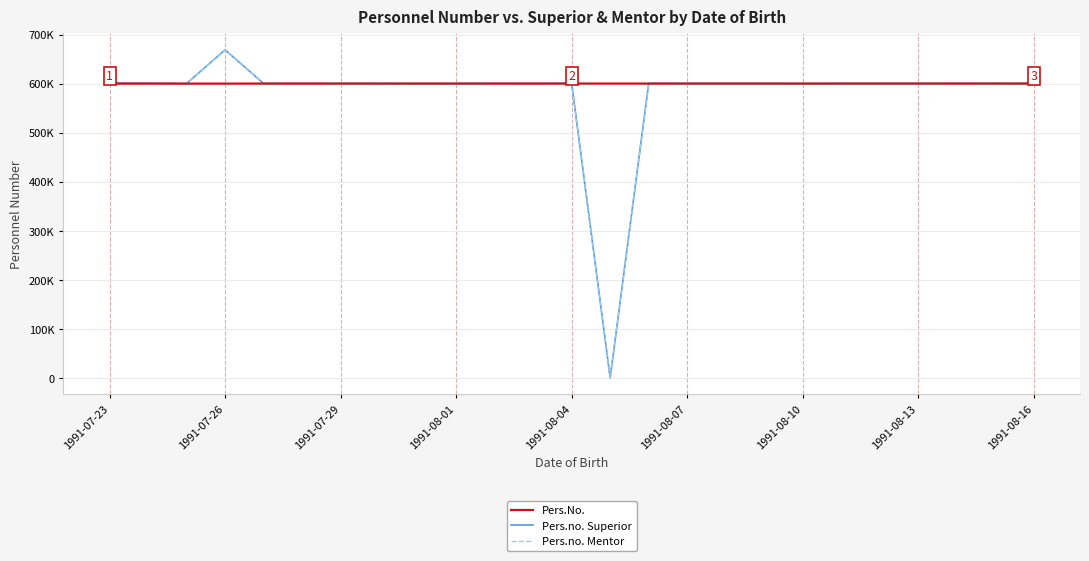

Is this an area chart (filled region under the line)?

No